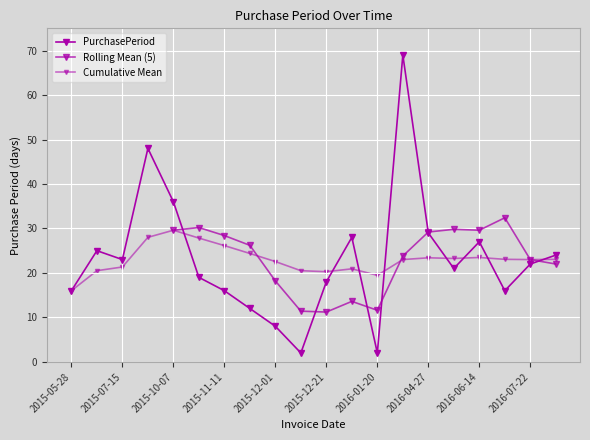

Reading right to left, transcribe all the data shown in this chart.

2016-08-15=24	2016-07-22=22	2016-06-30=16	2016-06-14=27	2016-05-18=21	2016-04-27=29	2016-03-29=69	2016-01-20=2	2016-01-18=28	2015-12-21=18	2015-12-03=2	2015-12-01=8	2015-11-23=12	2015-11-11=16	2015-10-26=19	2015-10-07=36	2015-09-01=48	2015-07-15=23	2015-06-22=25	2015-05-28=16